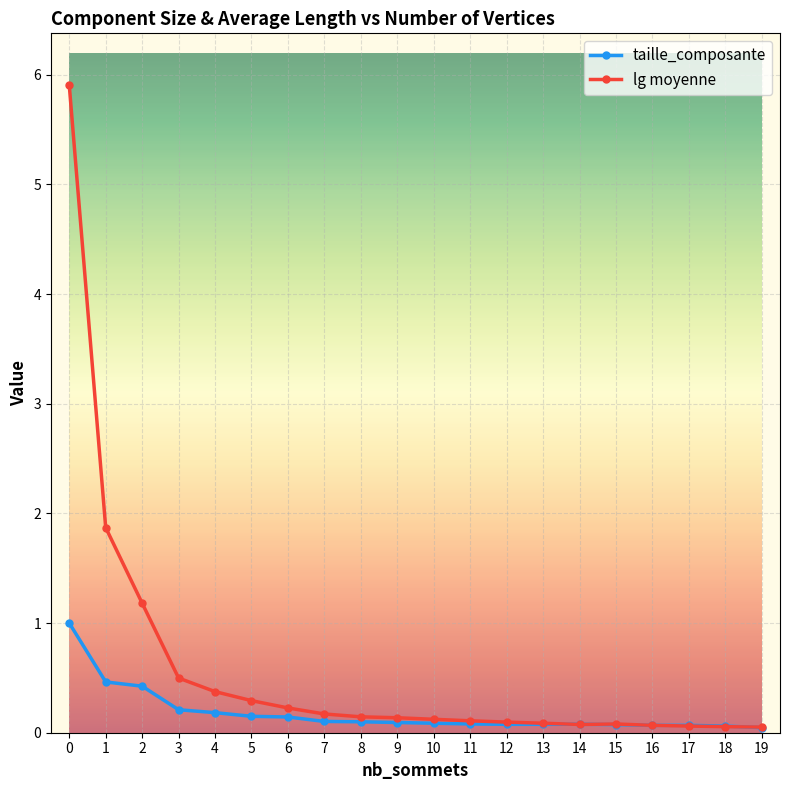

Is it true that lg moyenne equals 0.1 at 8?

True